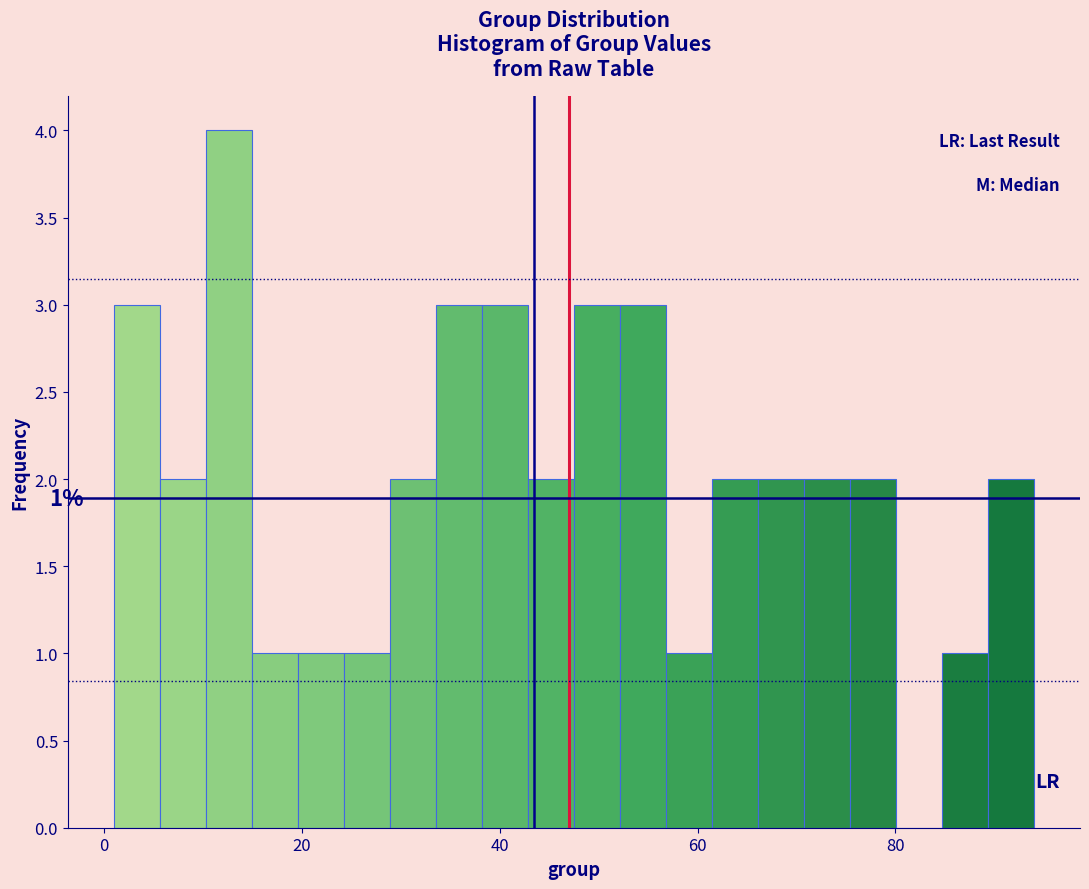

Around what value on the x-axis is the tallest bar? Give the approximate position of its centre, as read against the axis.

12